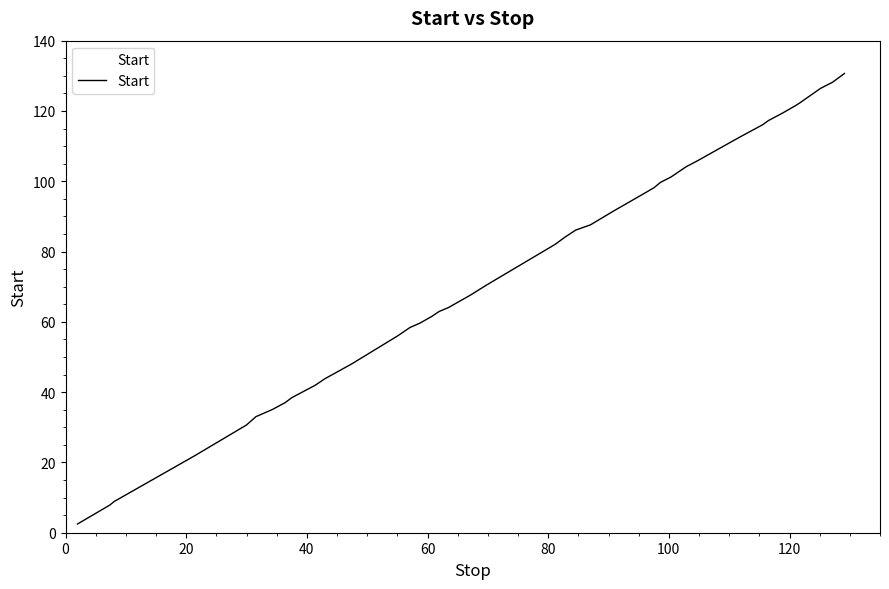

What is the difference between the maximum and minimum values?

128.2